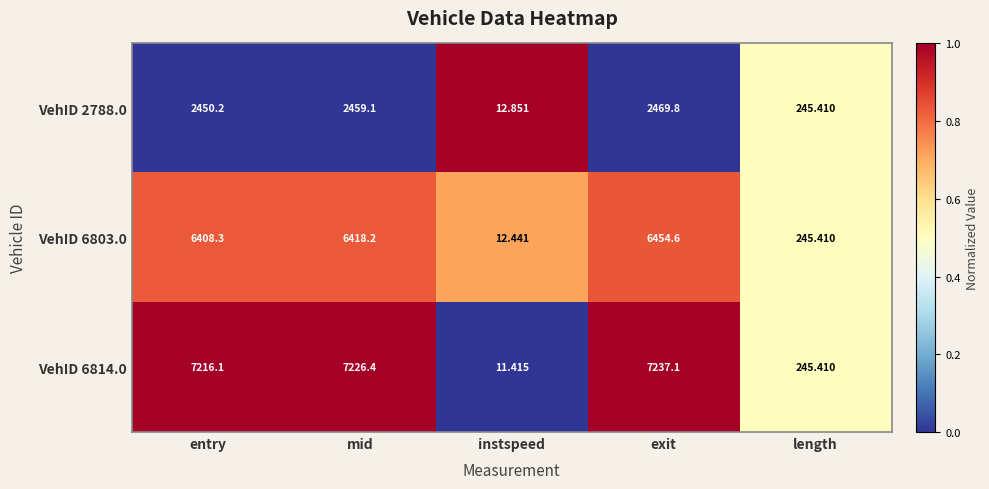

Rank the series at instspeed from lowest to highest value.

VehID 6814.0, VehID 6803.0, VehID 2788.0